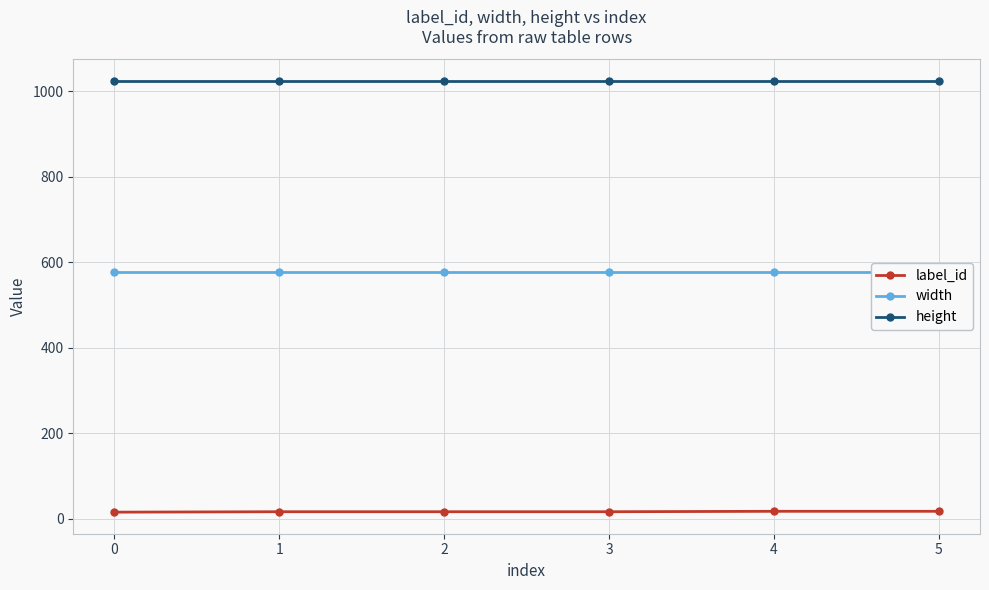

List the series in order of their peak value, highest first.

height, width, label_id